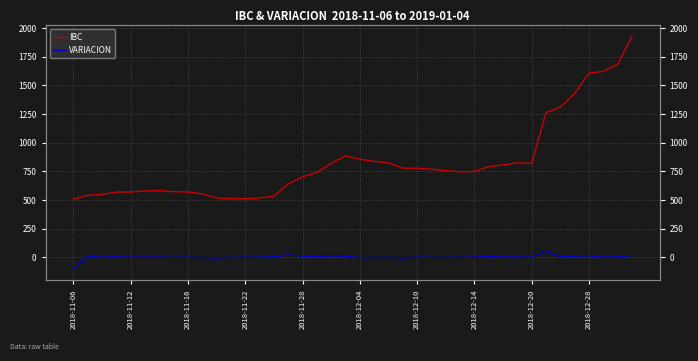

Which label corresponds to the smallest value in the chart?

2018-11-06